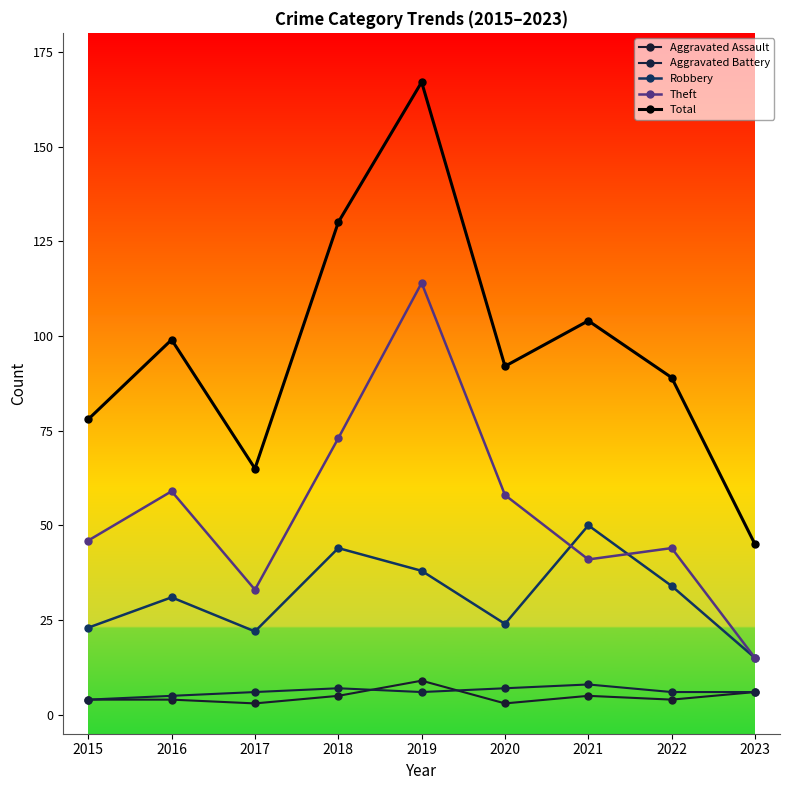

Where is Aggravated Battery nearest to the value 6?

2017